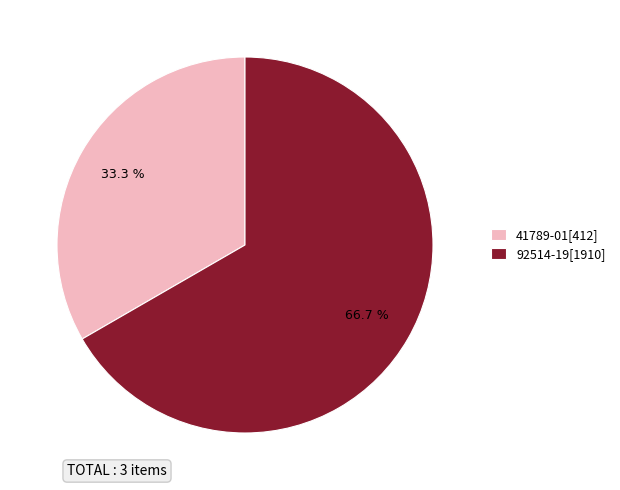

What percentage do 41789-01[412] and 92514-19[1910] together represent?

100.0%